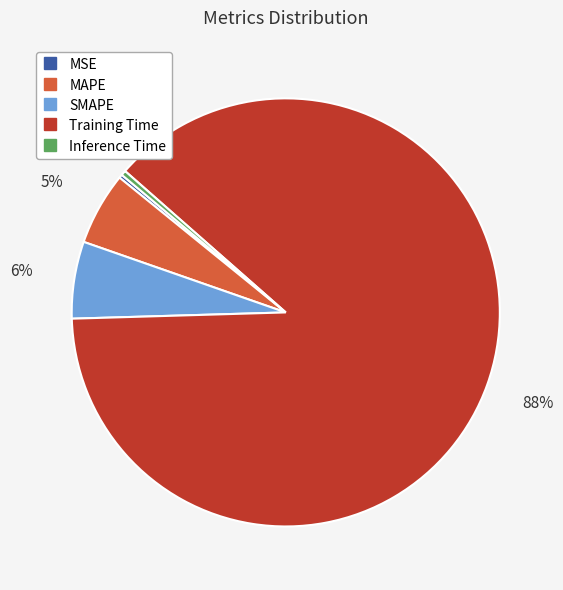

To the nearest percent, what portion does MAPE represent?

5%